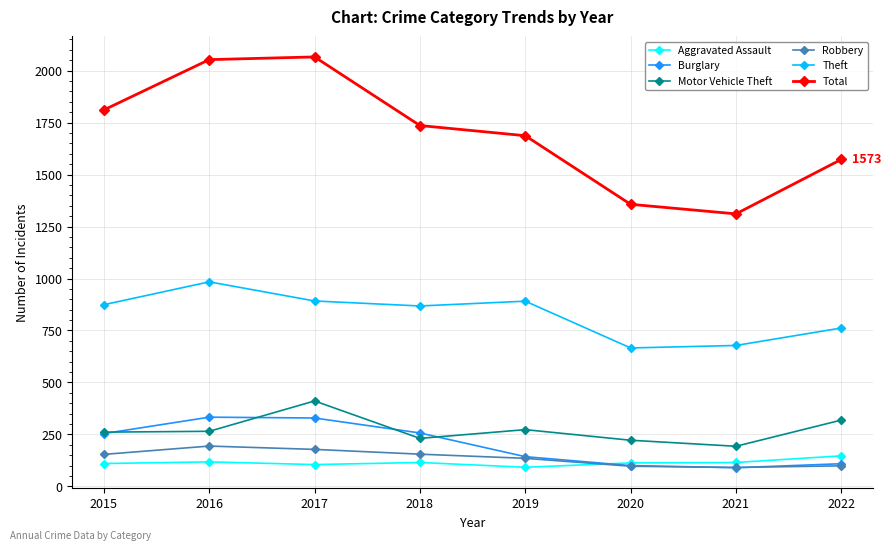

Which series has the largest range (max minus min)?

Total